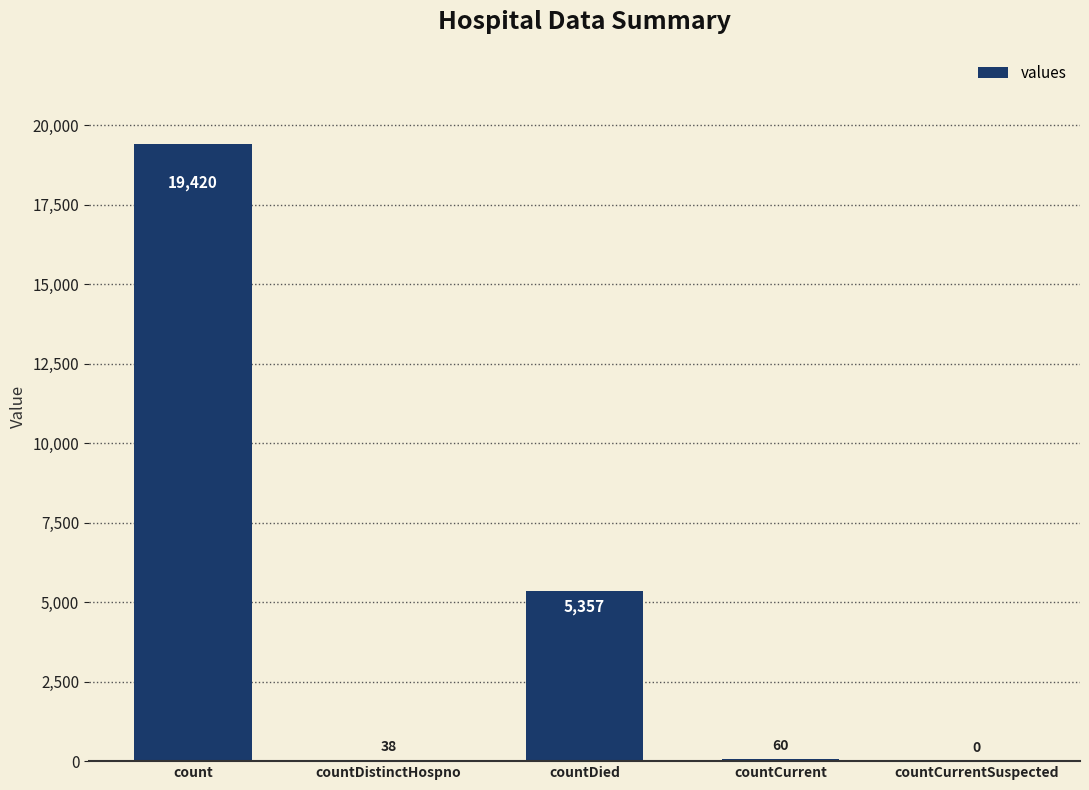

Reading left to right, list all the values displayed in this chart.

count=19420	countDistinctHospno=38	countDied=5357	countCurrent=60	countCurrentSuspected=0